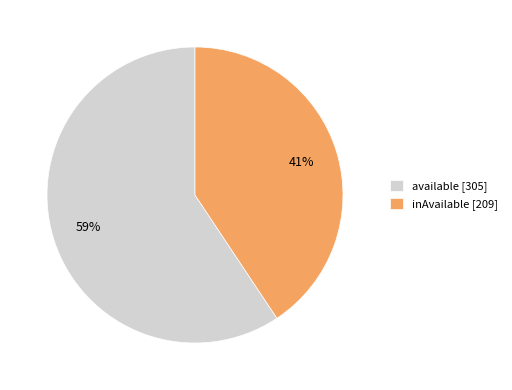

To the nearest percent, what is the combined percentage of inAvailable [209] and available [305]?

100%